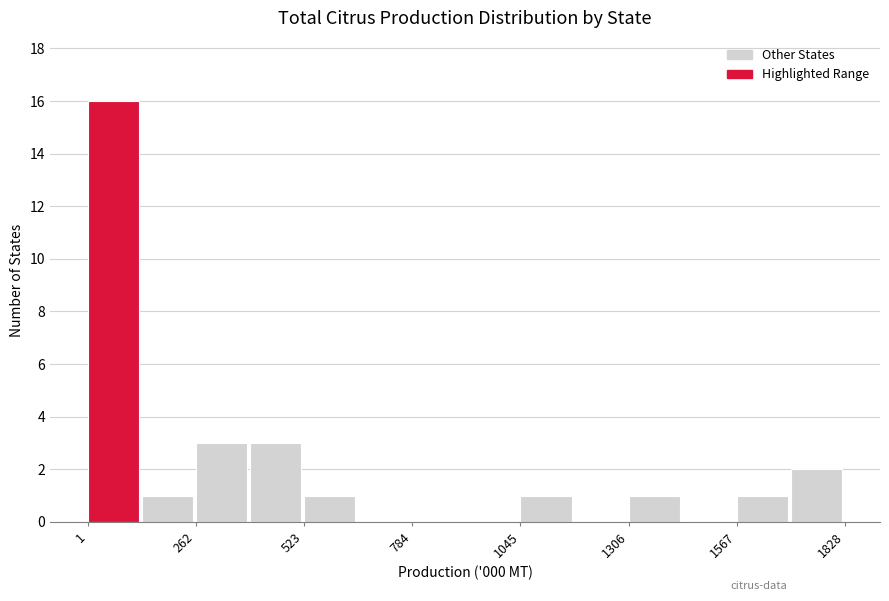

Read against the x-axis, roughly where is the centre of the tallest bar?

50